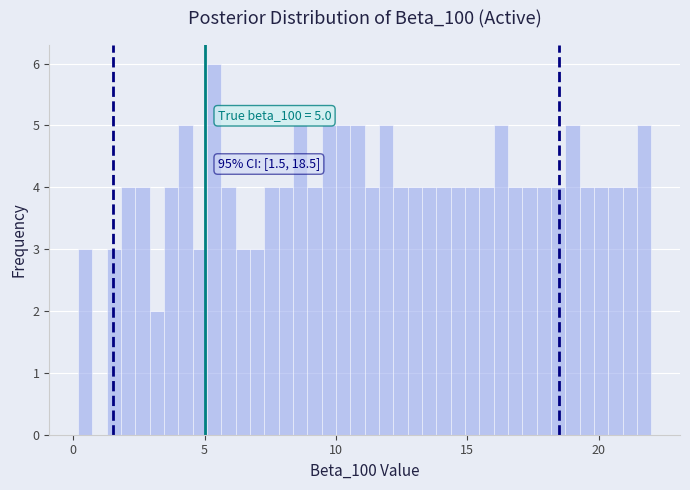

Read against the x-axis, roughly where is the centre of the tallest bar?

5.5